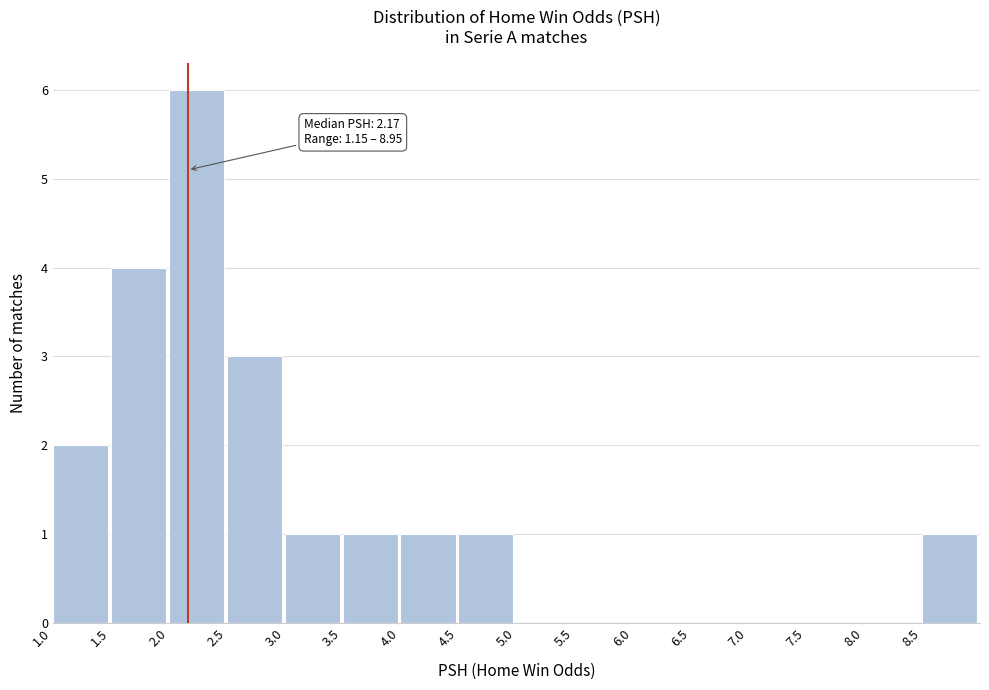

Which range on the x-axis has the tallest bar?

2.0 to 2.5